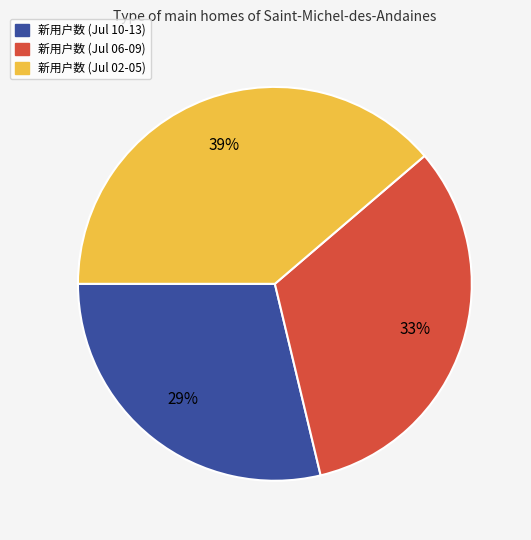

To the nearest percent, what is the average slice percentage?

33%